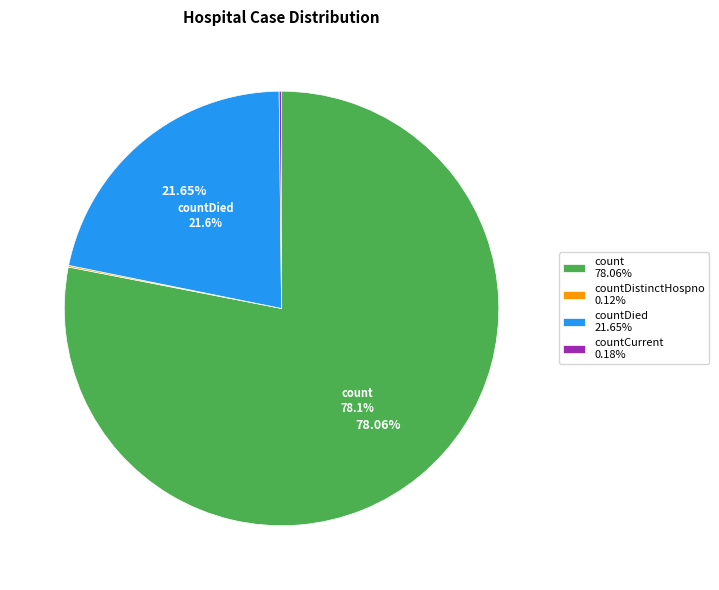

Does any single category account for the majority?

Yes